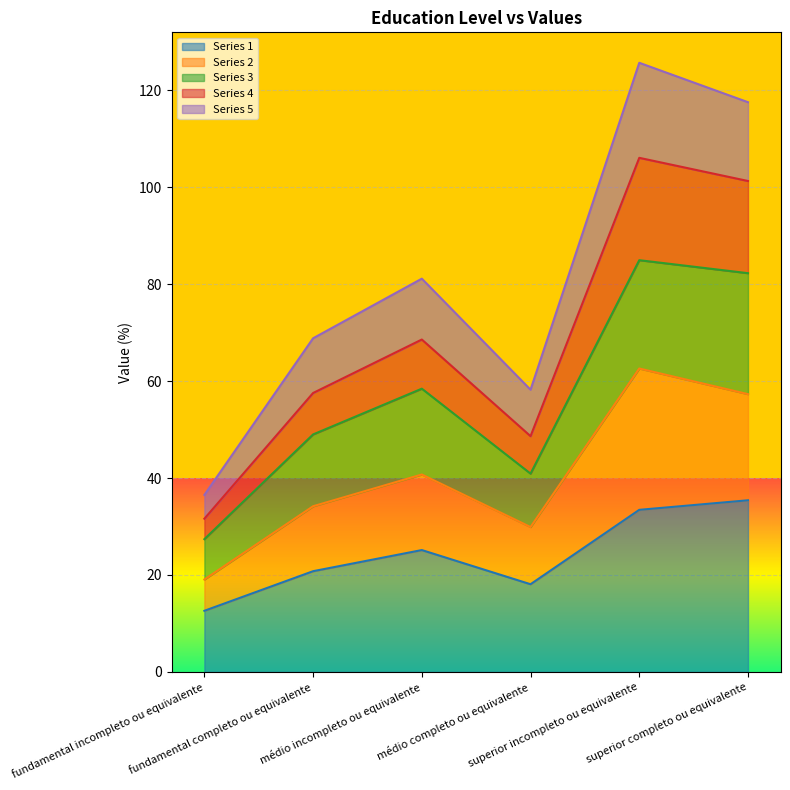

What is the highest value of the Series 1 series?

35.4